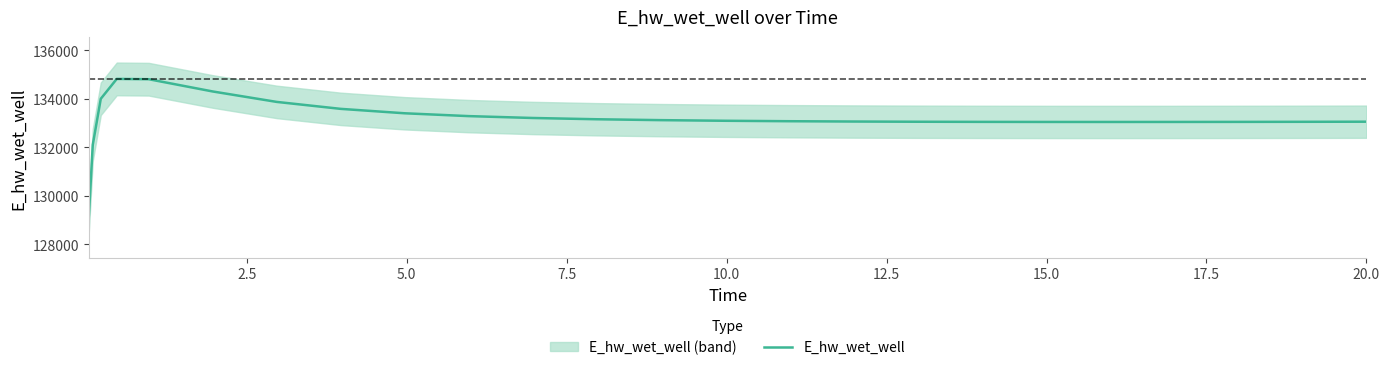

What is the lowest value of the E_hw_wet_well series?

129143.8